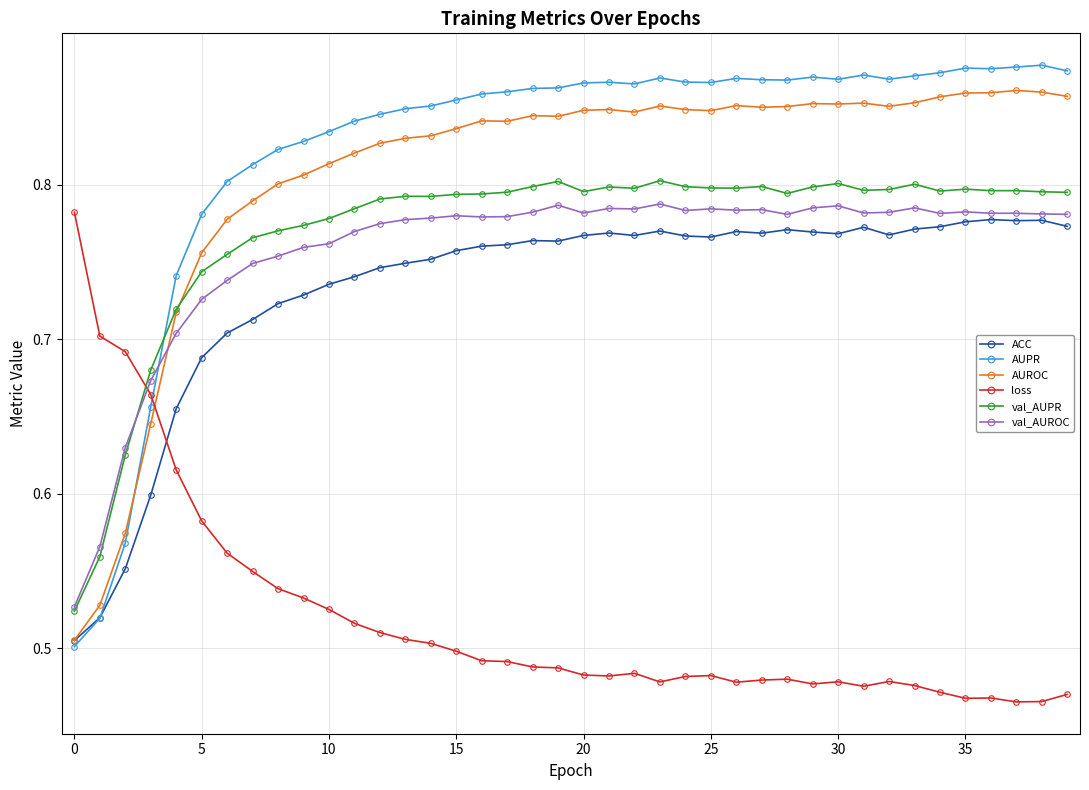

At how many categories does at least one series exceed 0?

40